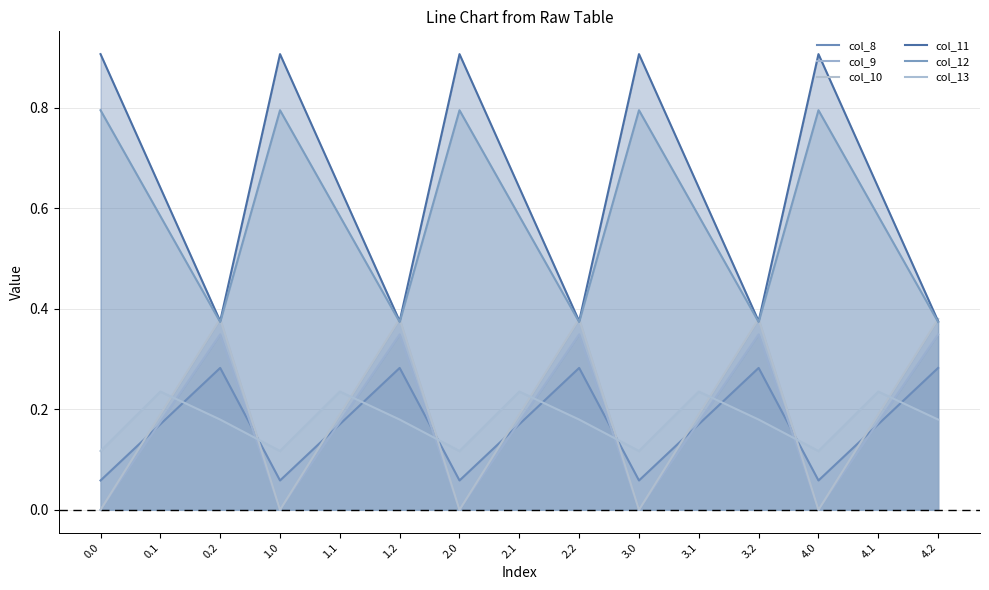

What is the difference between the second highest and minimum values in the col_11 series?

0.5